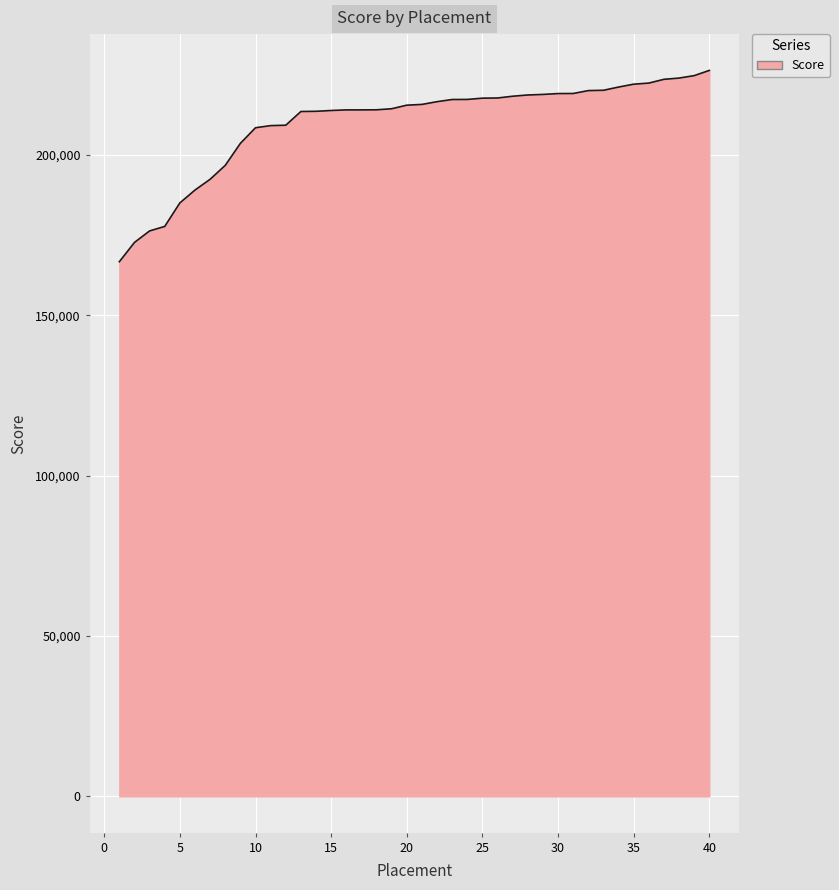

What is the maximum value shown in the chart?

226340